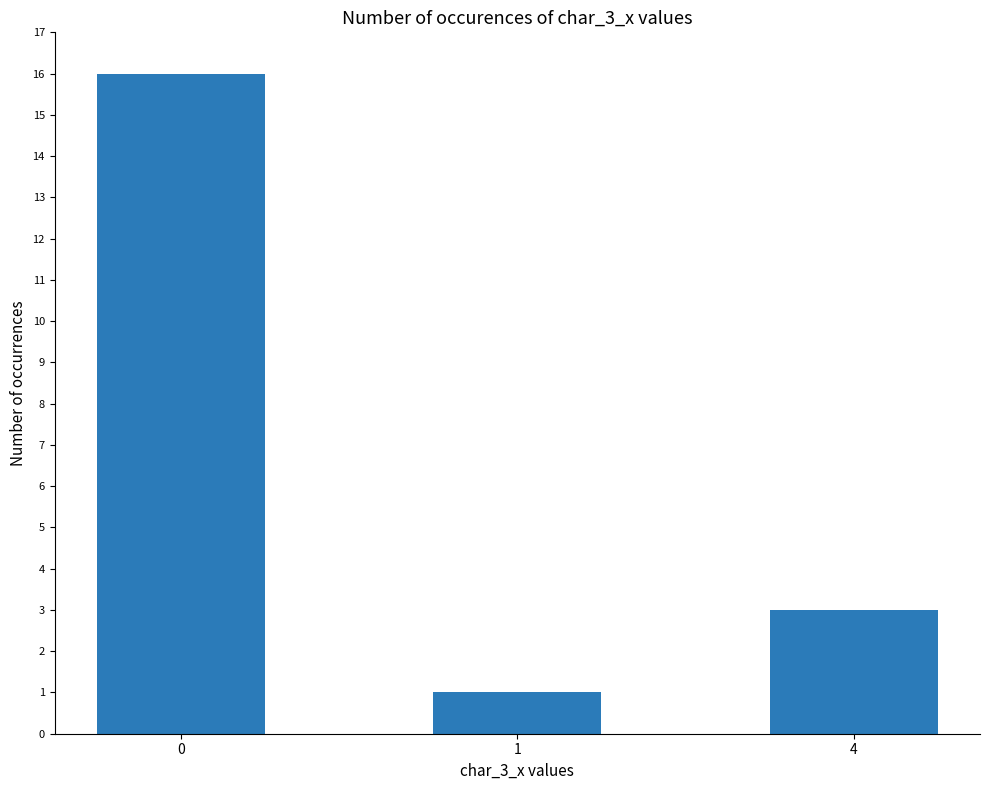

List the labels in order of value, largest first.

0, 4, 1